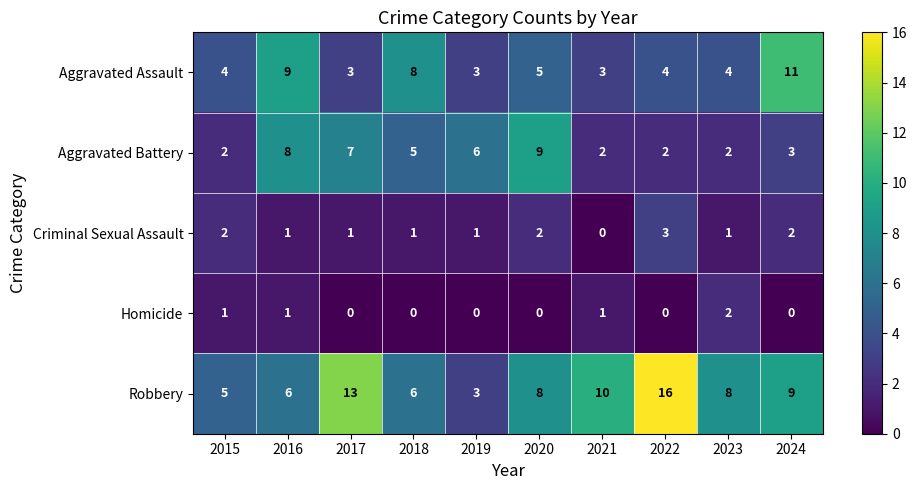

Which series has the largest total across all categories?

Robbery